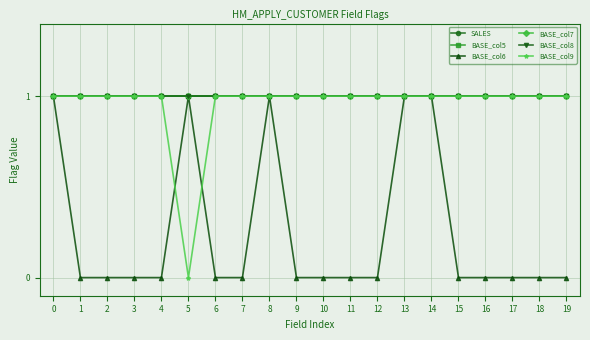

Is this an area chart (filled region under the line)?

No